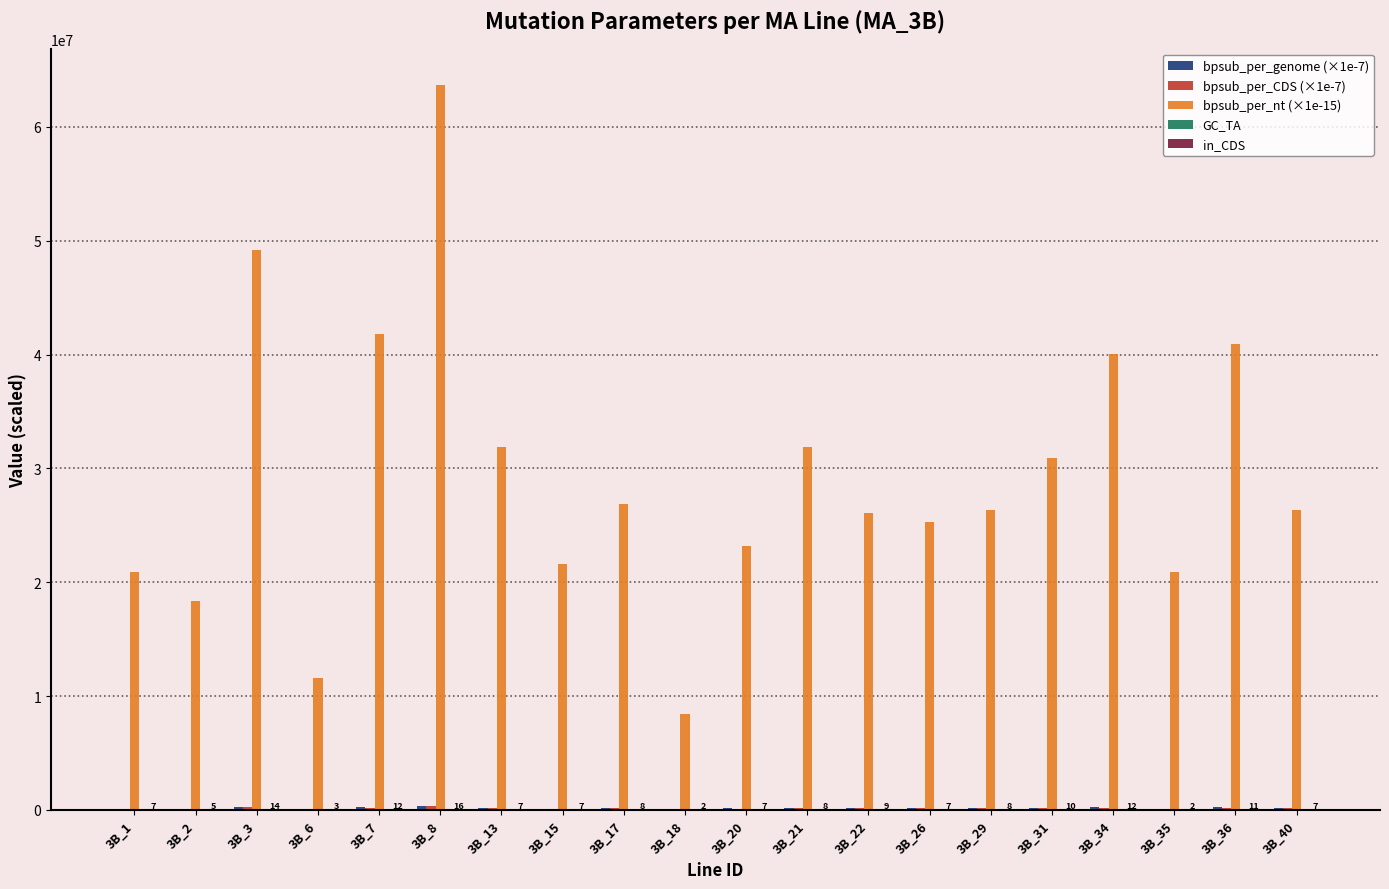

At which category is the sum across all series the highest?

3B_8